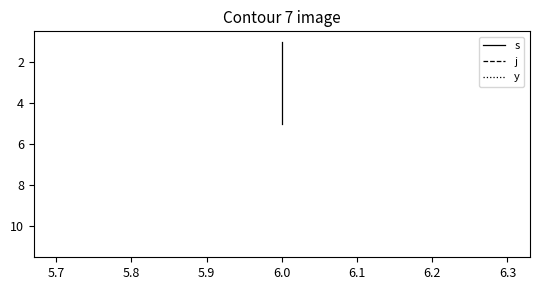

Between 5.8 and 5.7, which is larger?

5.8